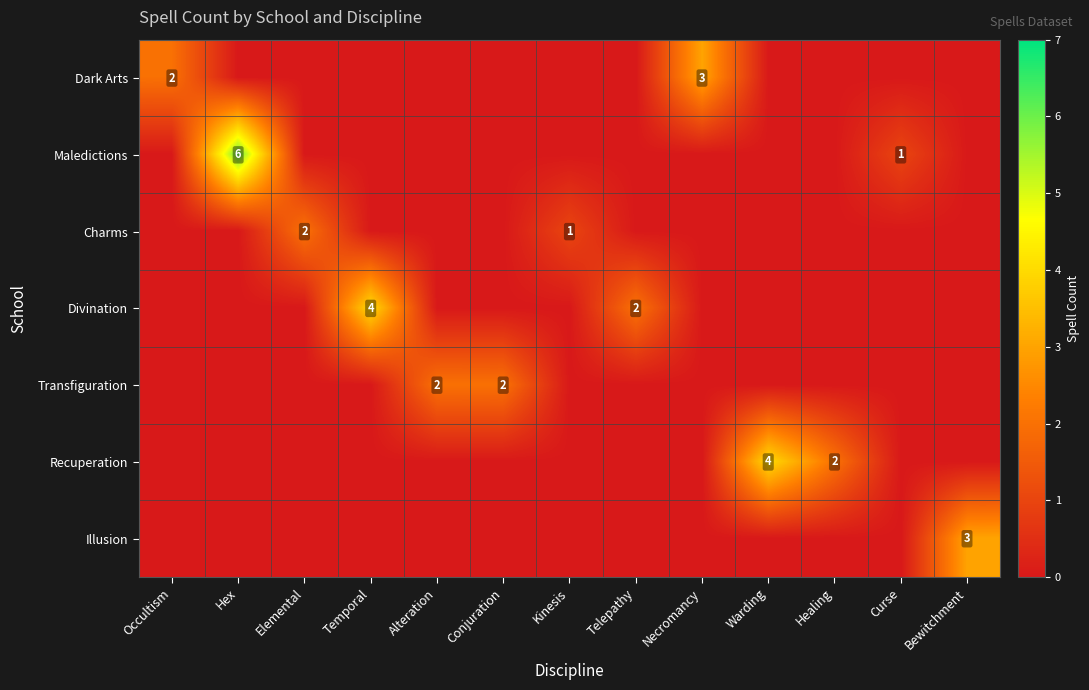

How many values in the Recuperation series exceed 0?

2